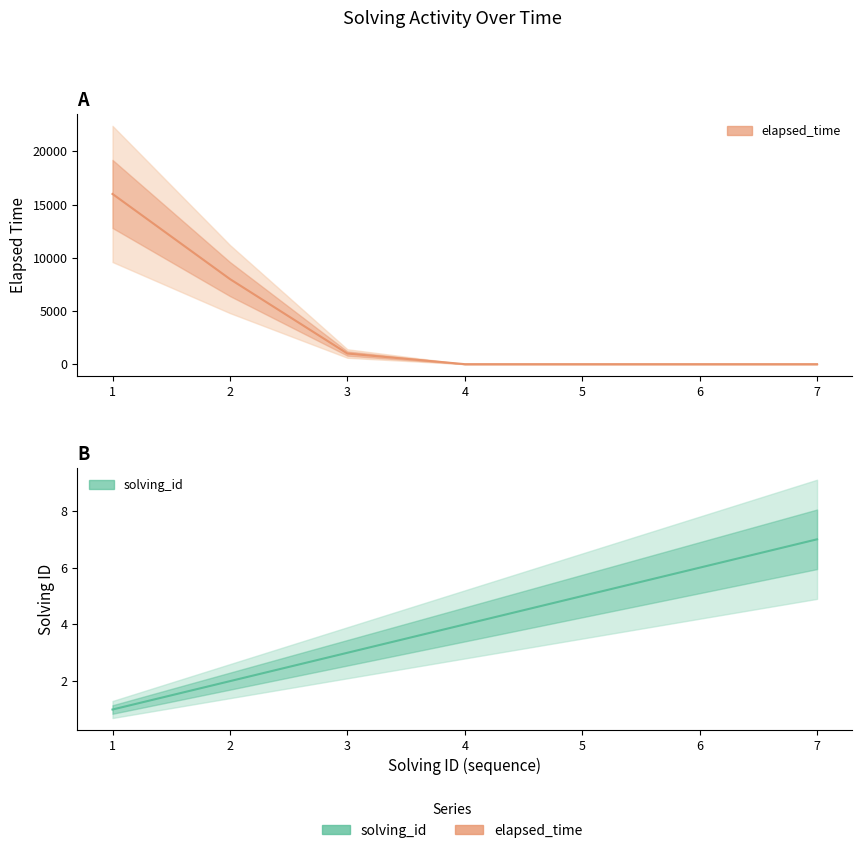

Which has a higher value, 6 or 4?

6